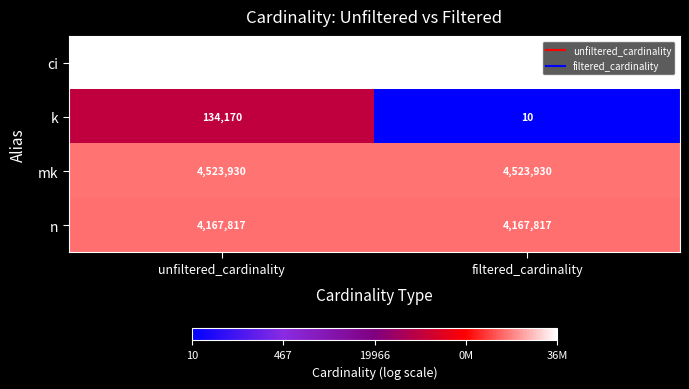

What is the maximum value for k?

134170